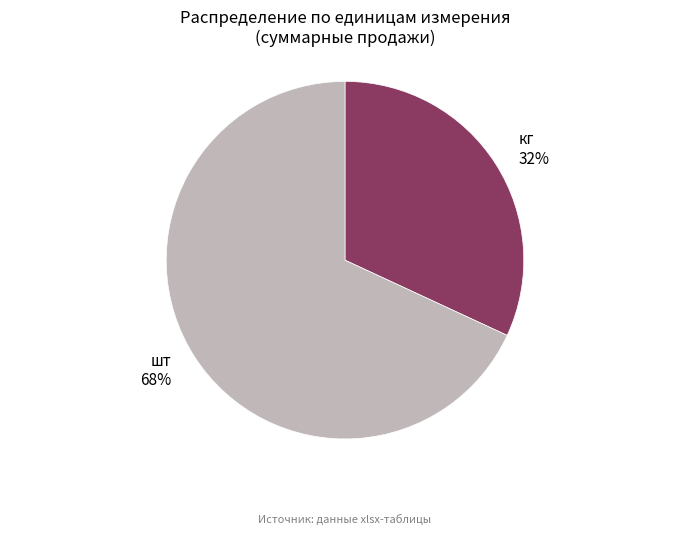

Is кг 32% the majority of the pie?

No